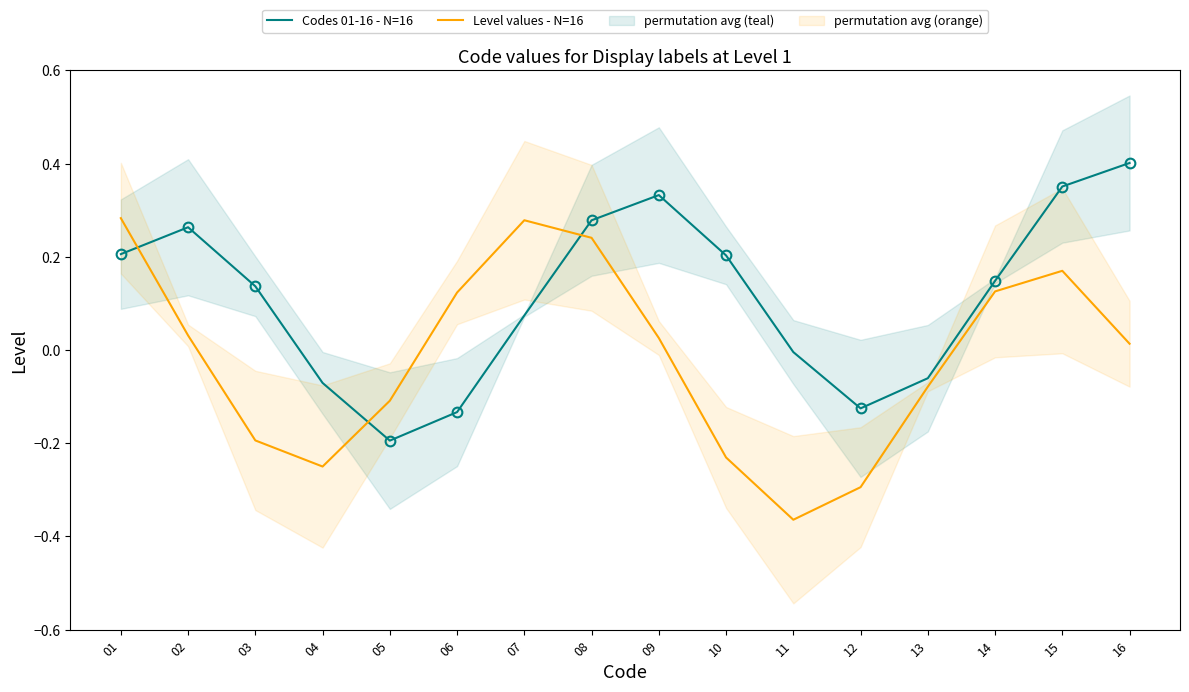

True or false: Codes 01-16 - N=16 has more than 2 interior local peaks.

False